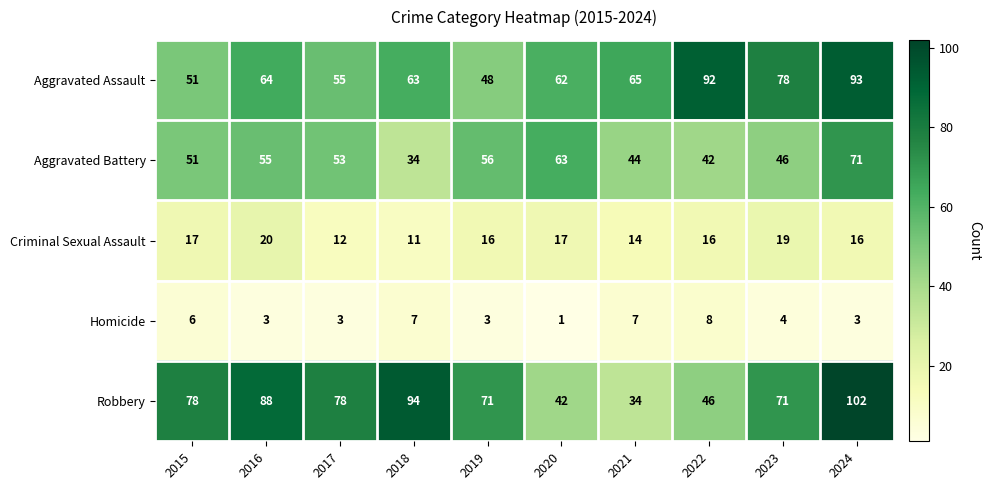

What is the lowest value of the Robbery series?

34